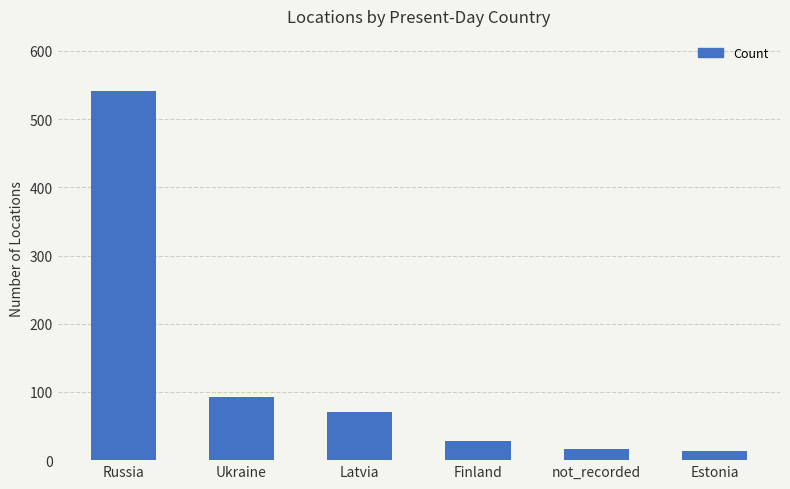

Approximately how many times larger is the value at Ukraine compared to Latvia?

1.3